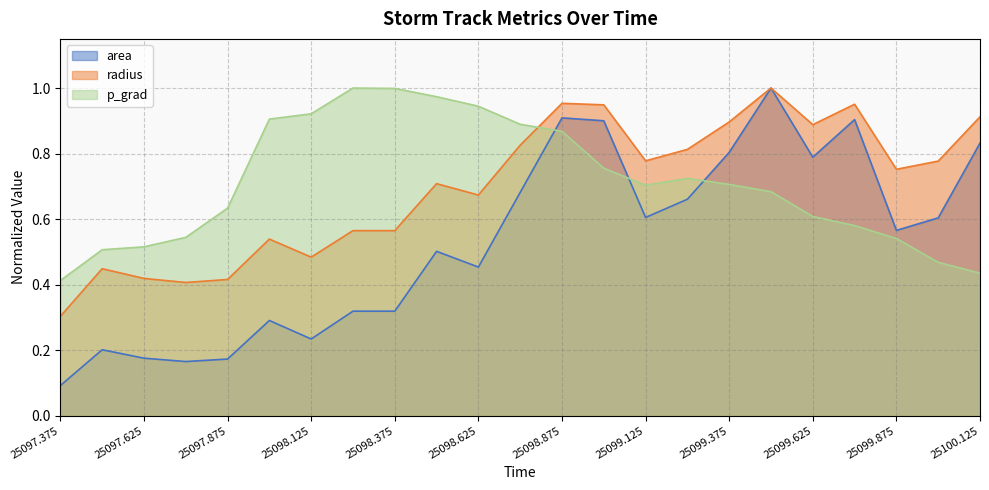

Where is the first local minimum for area?

25097.75